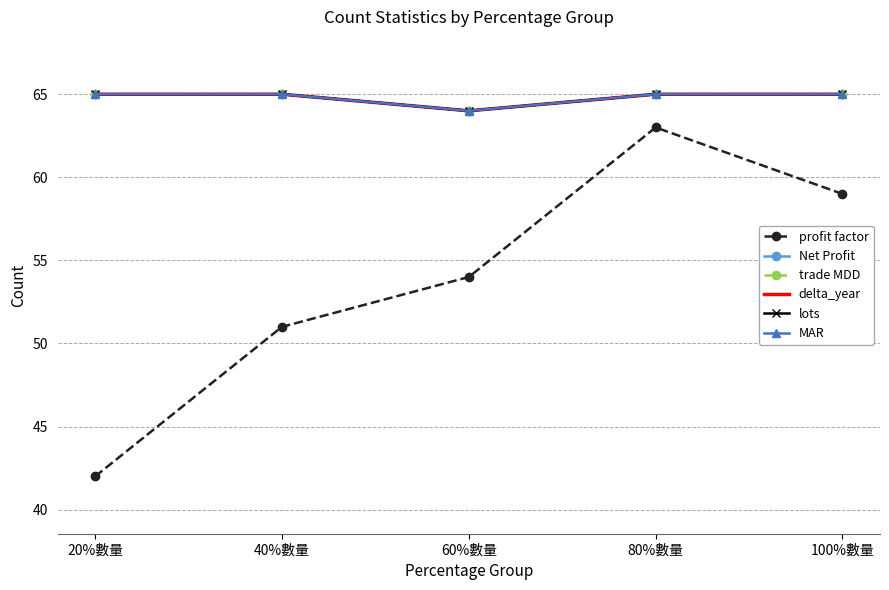

What value does the MAR series have at 60%數量?

64